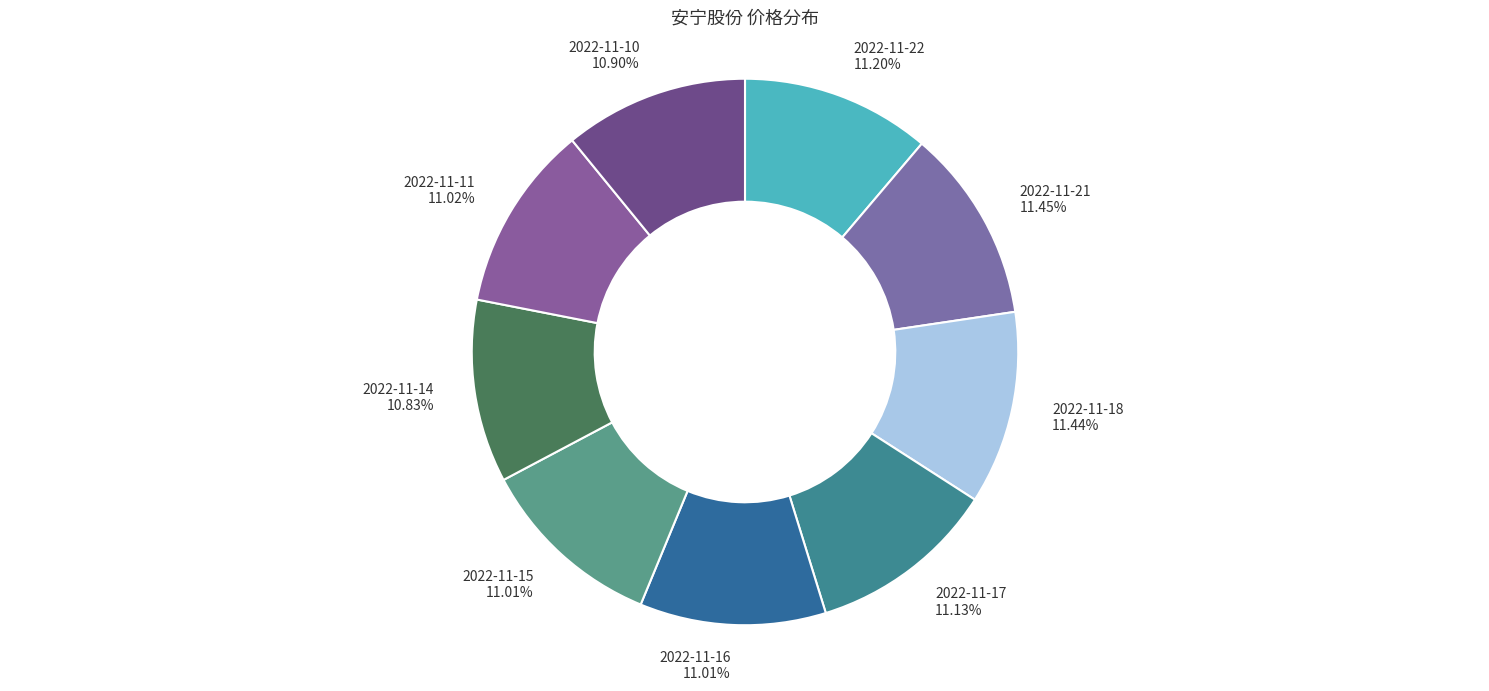

To the nearest percent, what is the average slice percentage?

11%